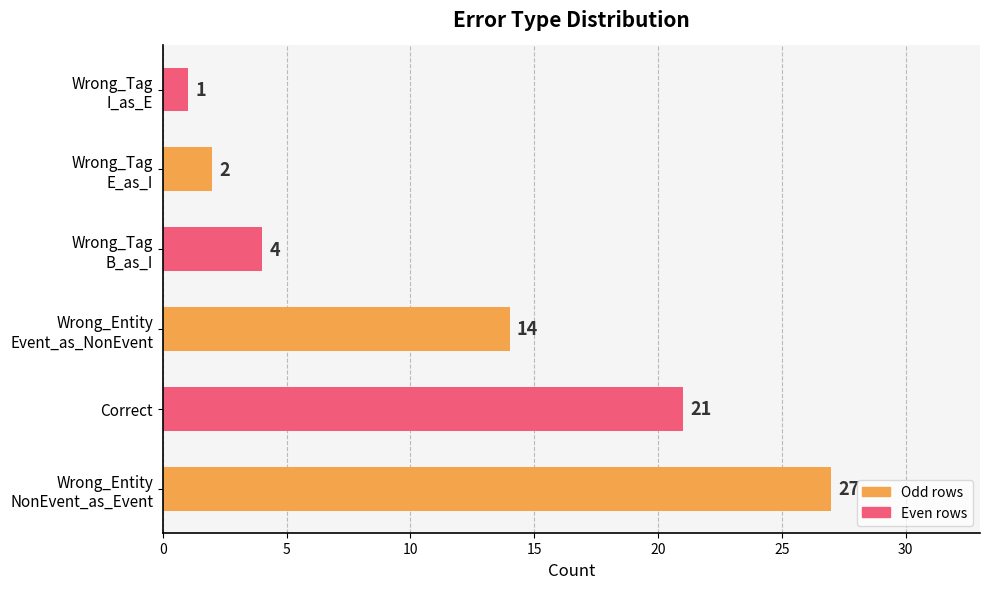

What is the difference between the second highest and minimum values?

20